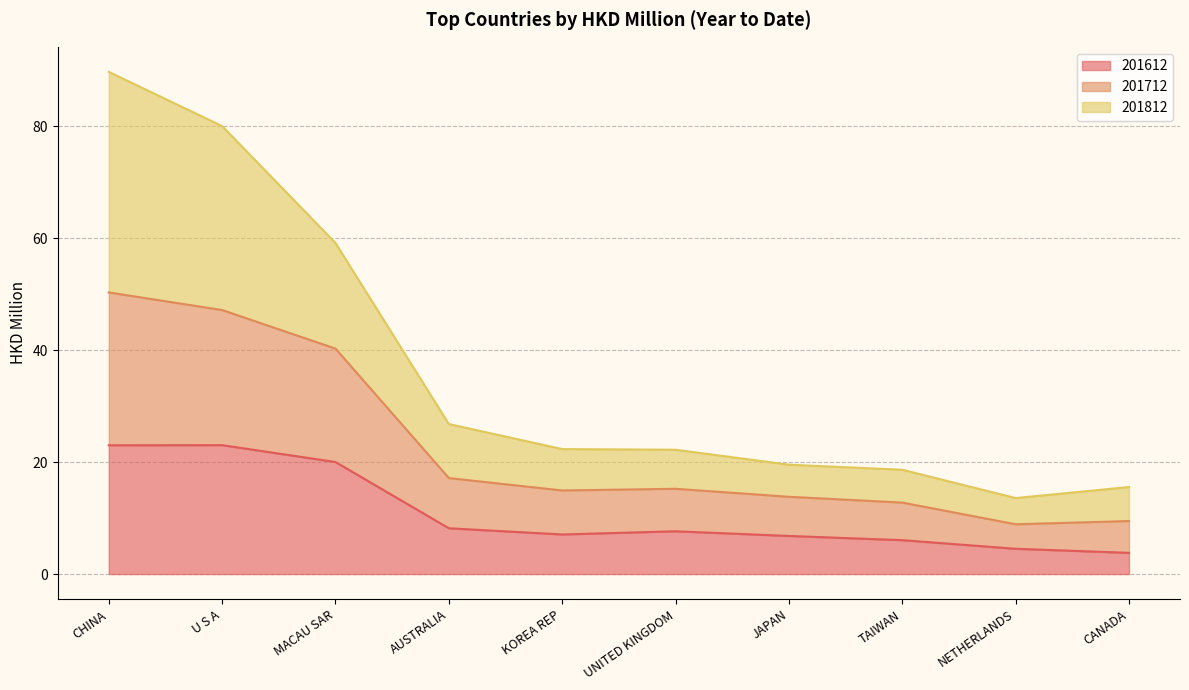

What is the total value across all series at JAPAN?

19.5